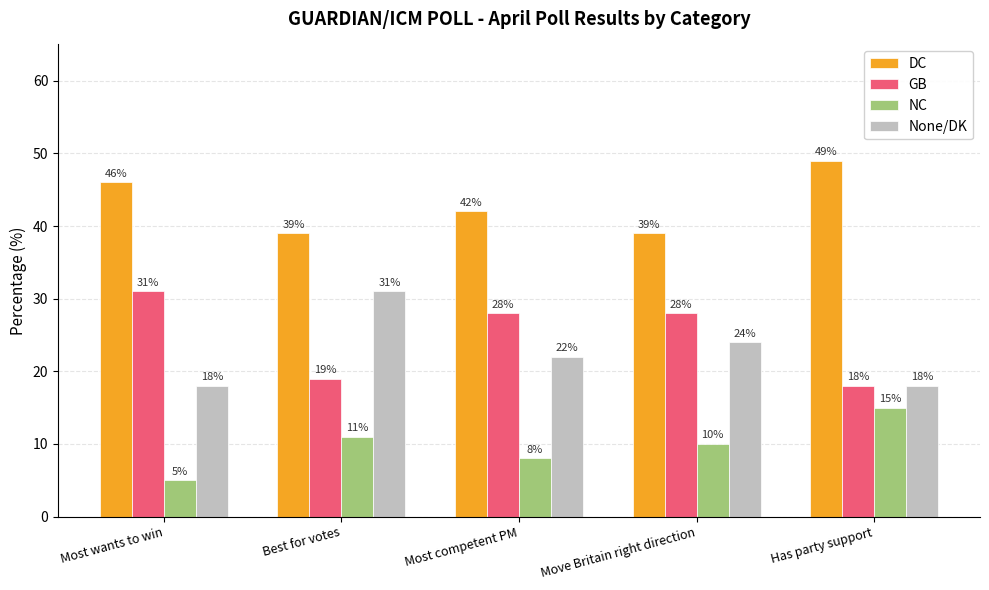

How many data points in GB are less than 28?

2